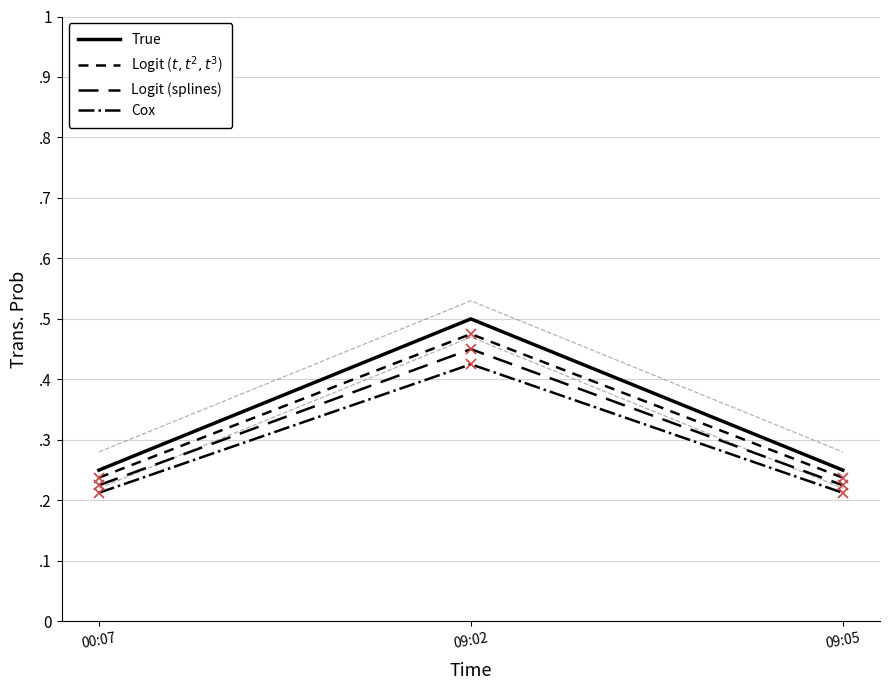

Which series has the widest spread of values?

True